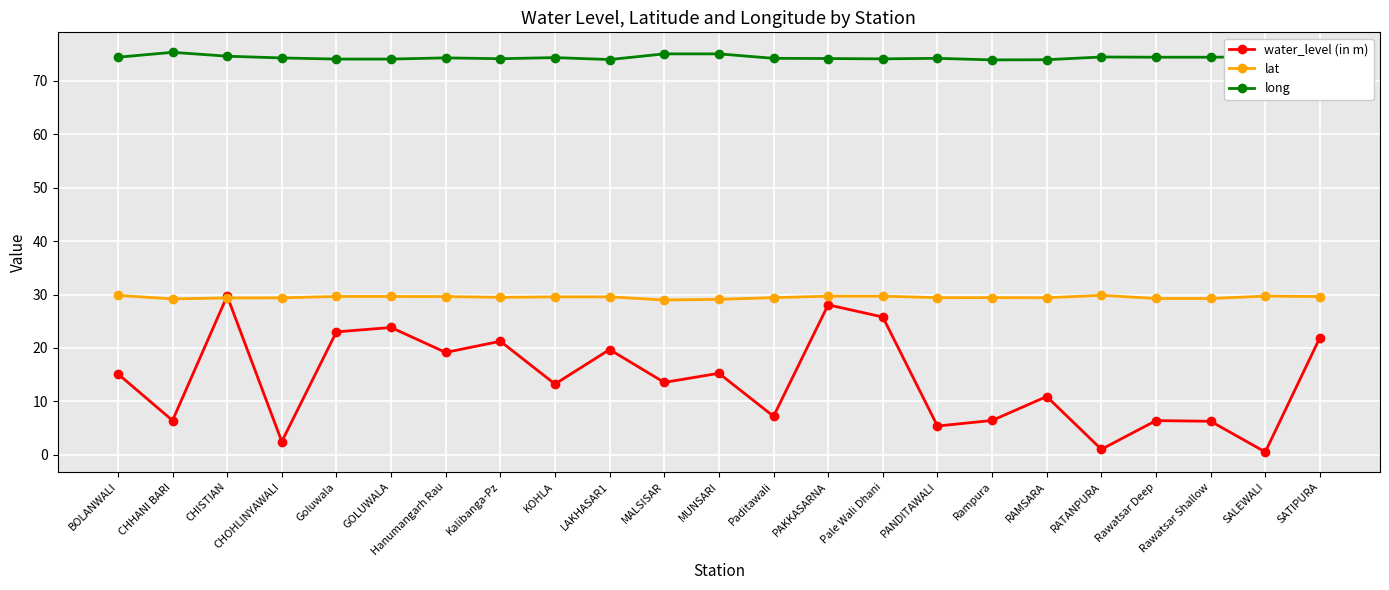

True or false: water_level (in m) has a value of 39.0 at CHISTIAN.

False